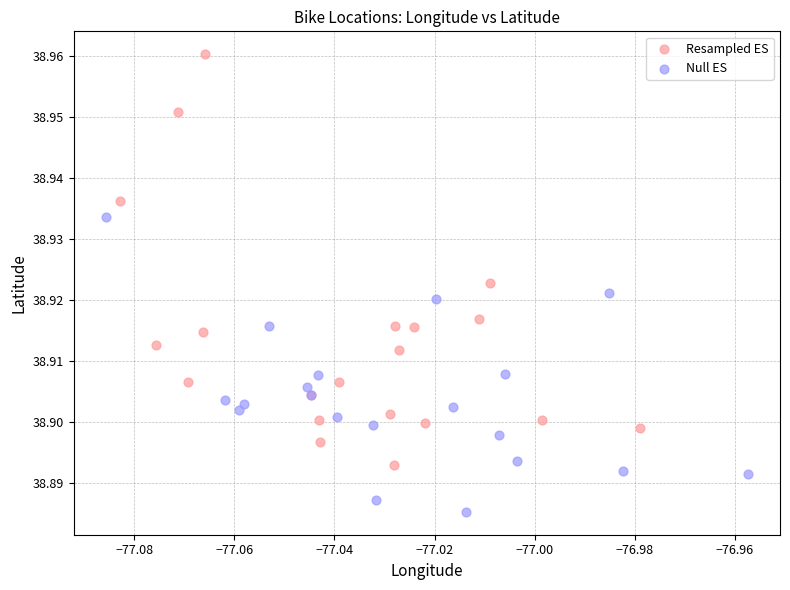

What are all the series names shown in the legend?

Resampled ES, Null ES